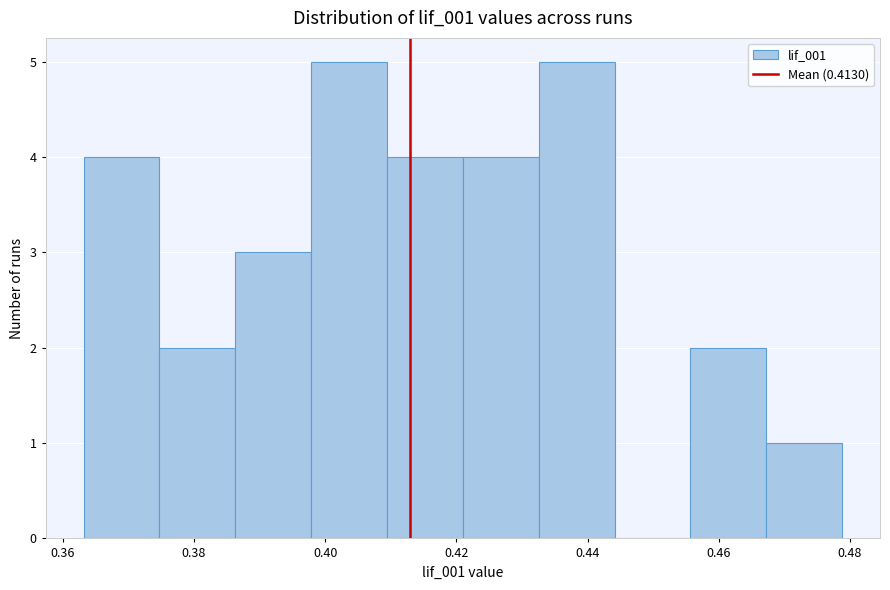

Reading left to right, list every bar in this chart as the range it spans on the x-axis followed by its height. Neither the bar edges nor the heights are printed on the chart, so give them approximately, as read against the axes.

0.364 to 0.374: 4
0.374 to 0.386: 2
0.386 to 0.398: 3
0.398 to 0.410: 5
0.410 to 0.420: 4
0.420 to 0.432: 4
0.432 to 0.444: 5
0.444 to 0.456: 0
0.456 to 0.468: 2
0.468 to 0.478: 1